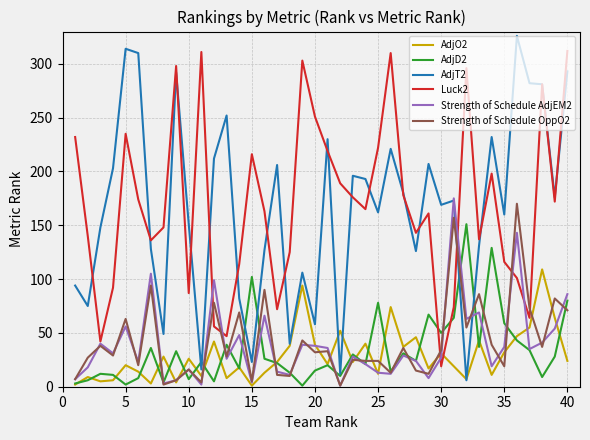

Which series has the widest spread of values?

AdjT2